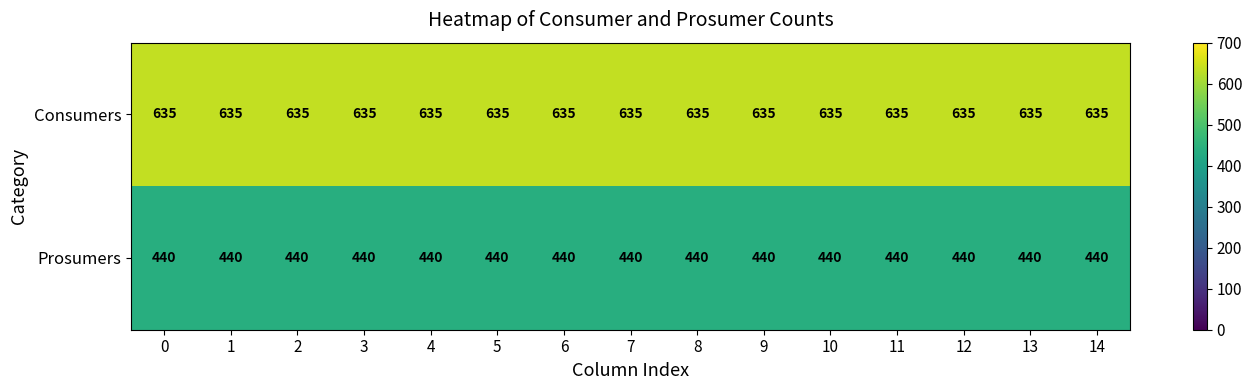

Read the Prosumers value at 11.

440